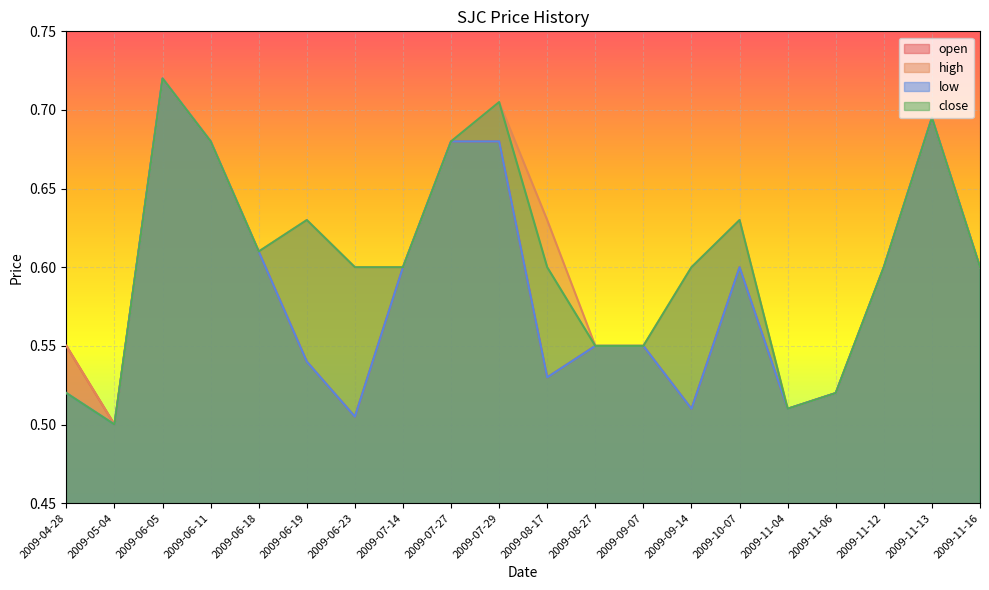

True or false: open has a value of 0.3 at 2009-07-27.

False